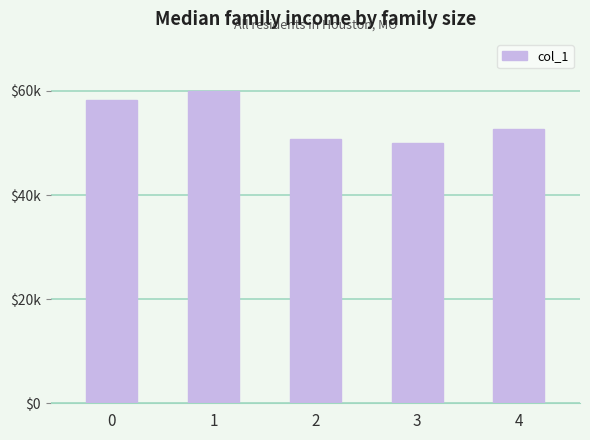

Is it true that the value at 4 is 52639?

True